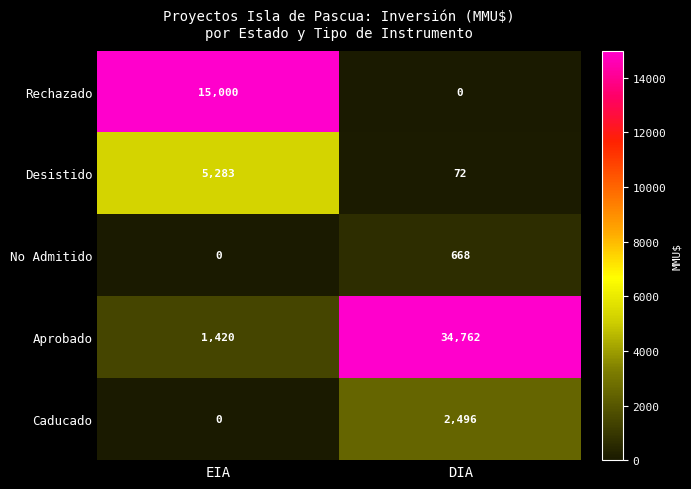

Reading left to right, what are all the values shown in this chart?

Rechazado: 15000	0
Desistido: 5283	72
No Admitido: 0	668
Aprobado: 1420	34762
Caducado: 0	2496